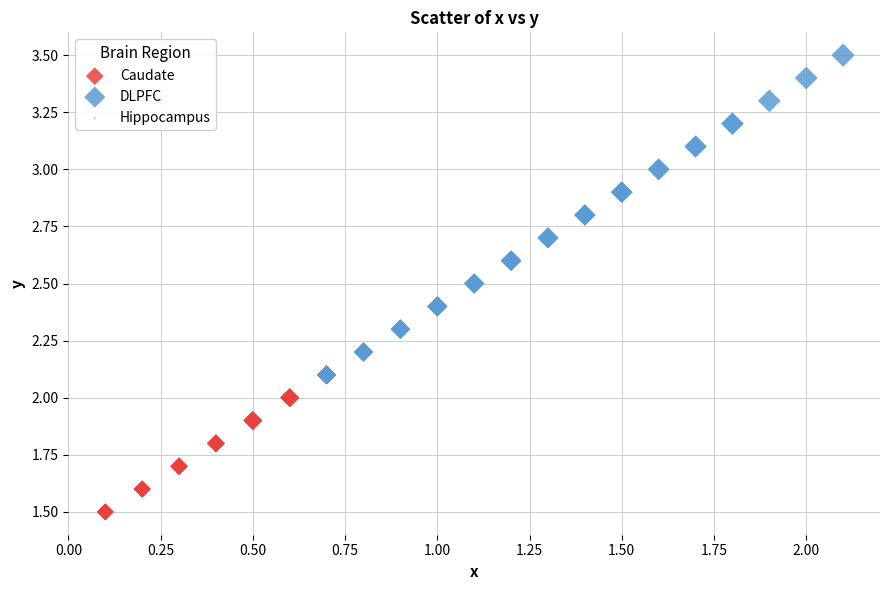

Which series has the widest spread of Y values?

DLPFC